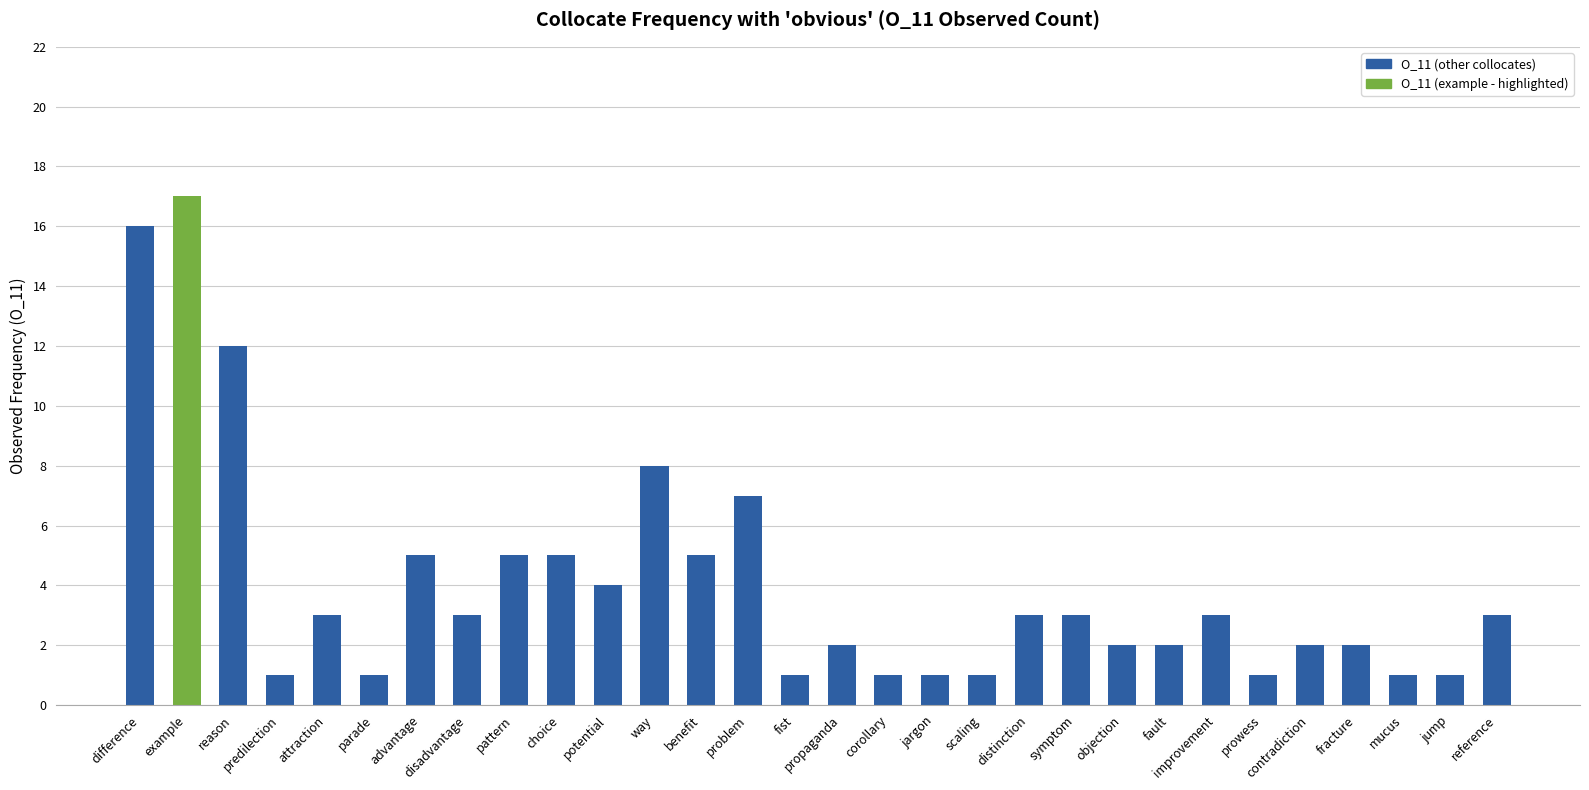

How many bars are there in total?

30